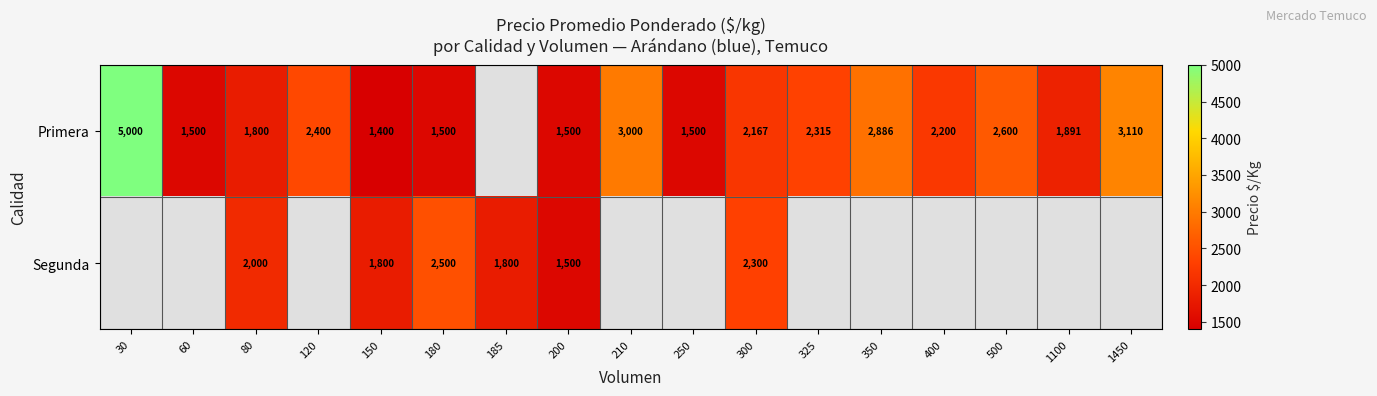

Is it true that Primera equals 2400 at 120?

True